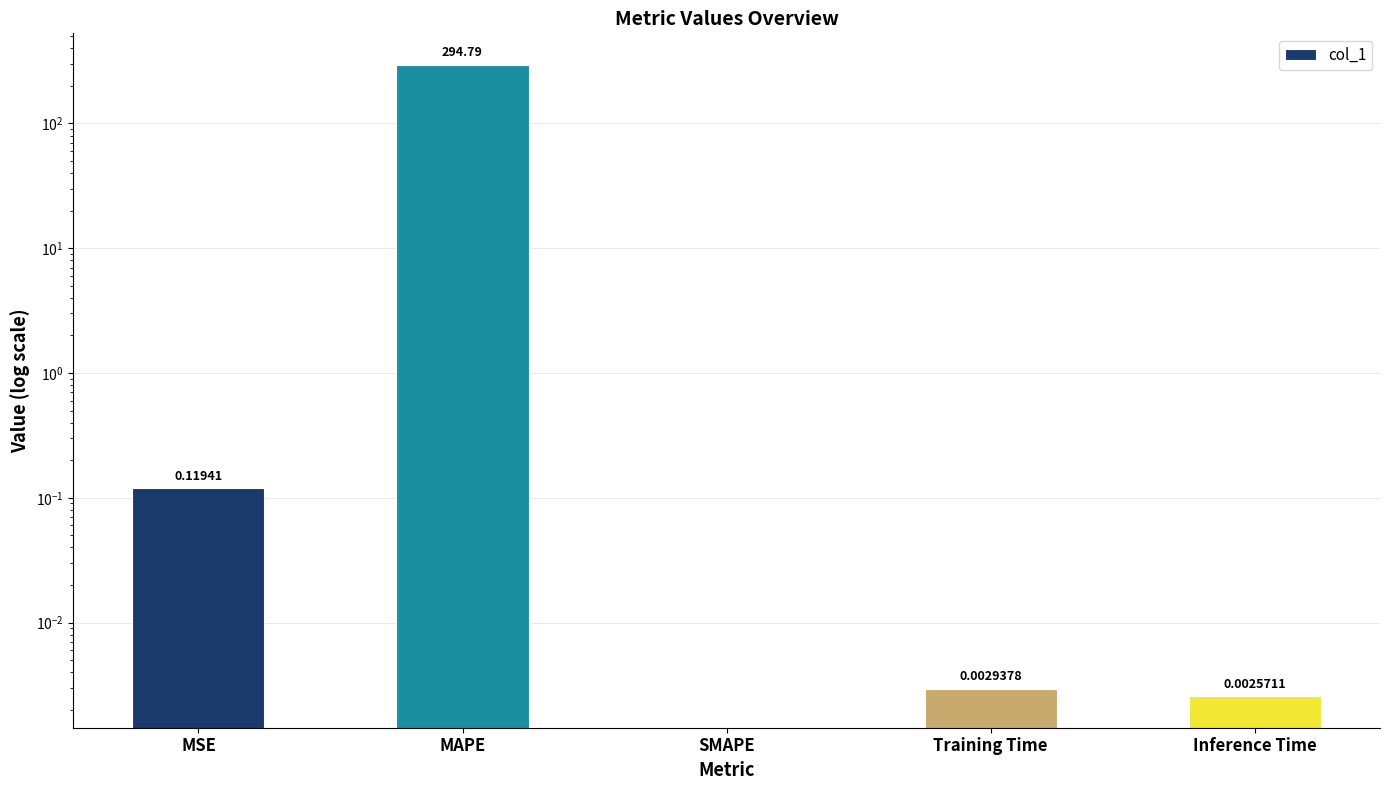

At which label is the value closest to 147?

MSE